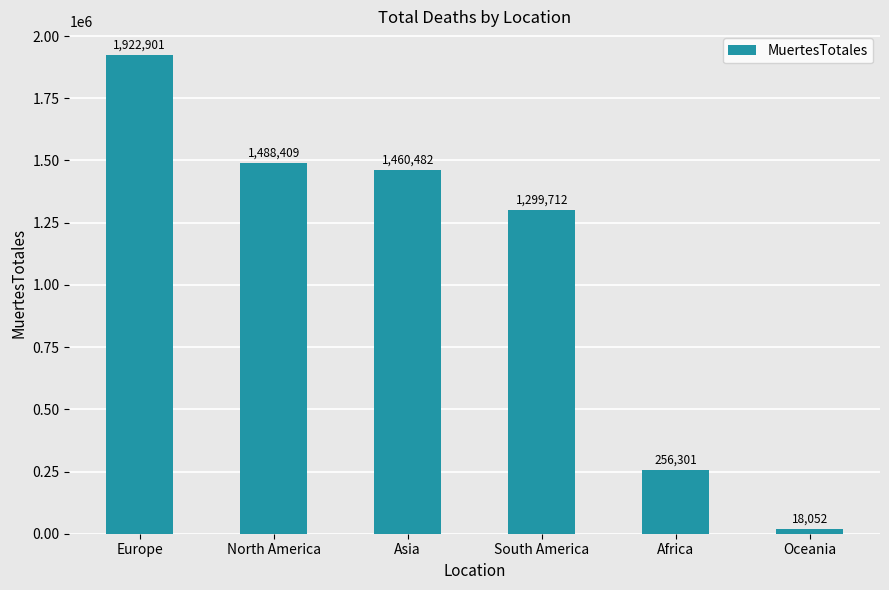

Rank the categories by value from highest to lowest.

Europe, North America, Asia, South America, Africa, Oceania